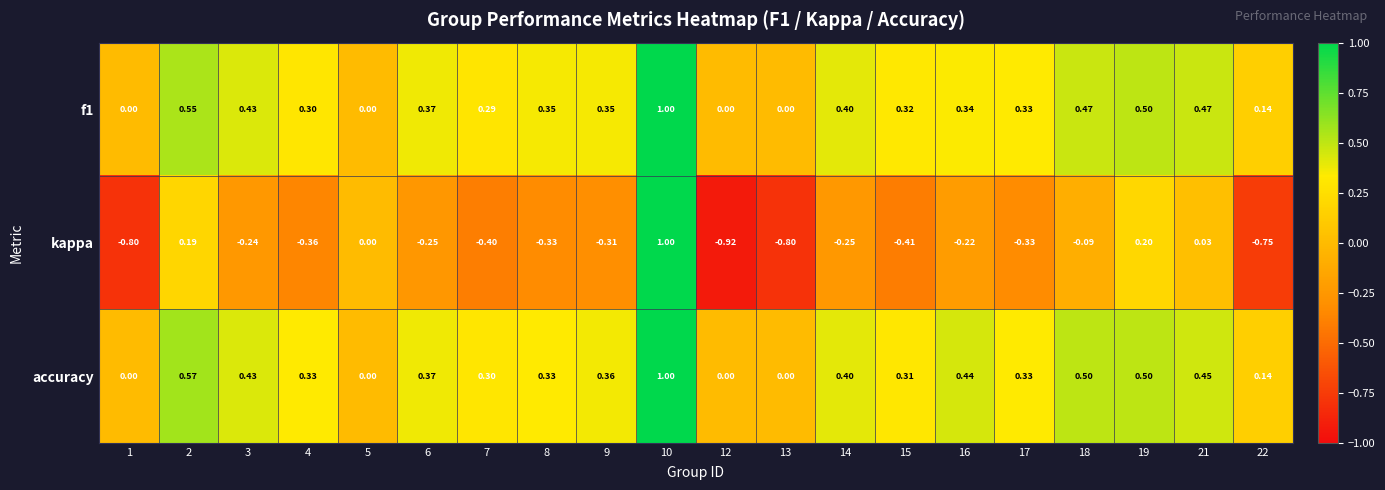

Between 1 and 19, which series saw the biggest shift?

kappa